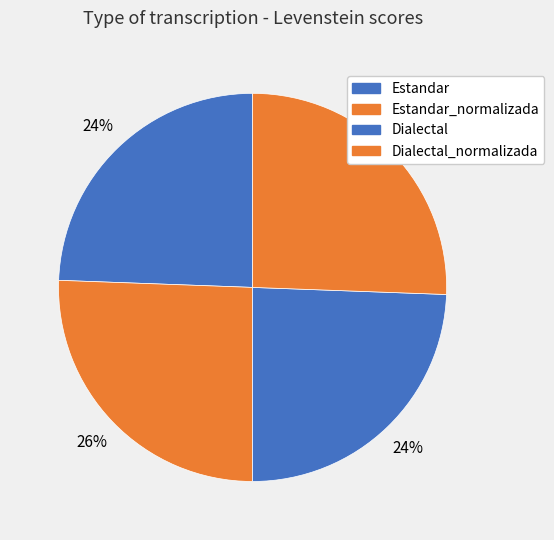

To the nearest percent, what is the average slice percentage?

25%